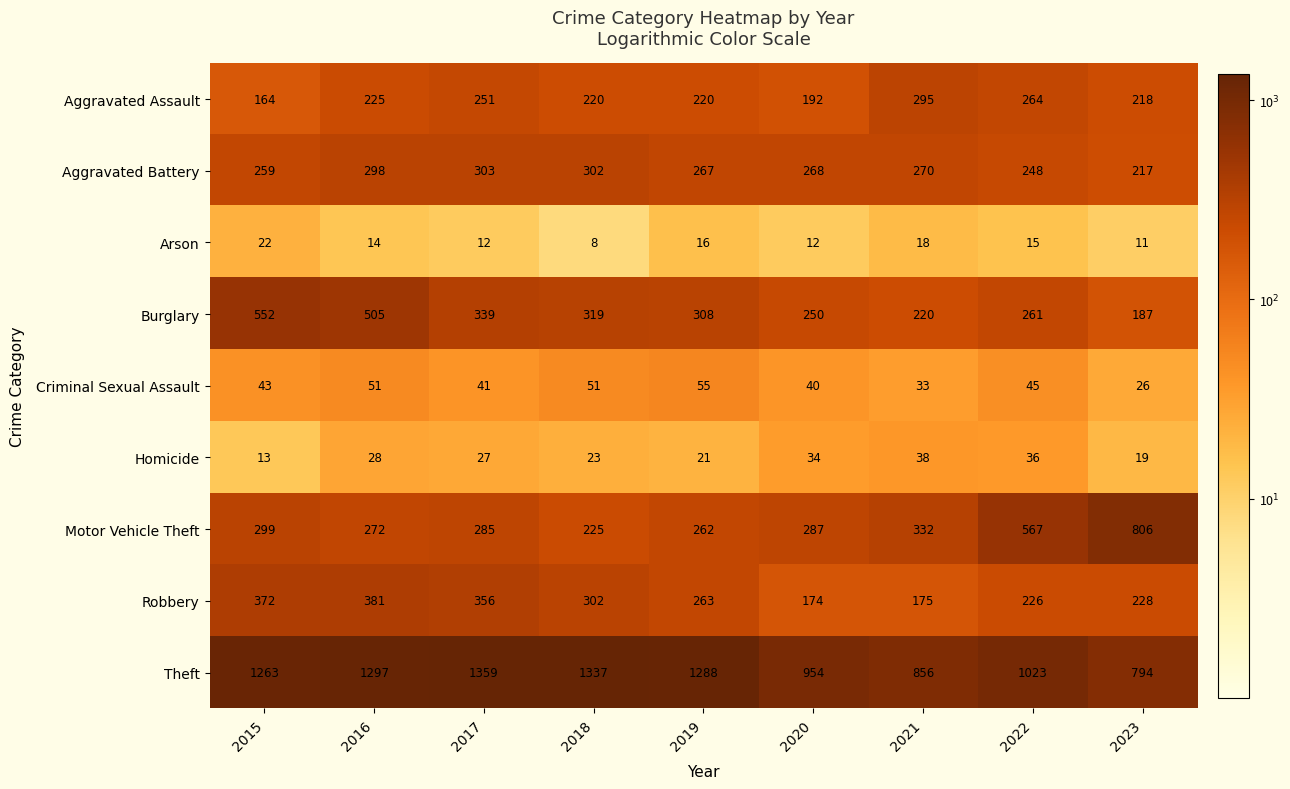

What is the difference between the highest and lowest values at 2016?

1283